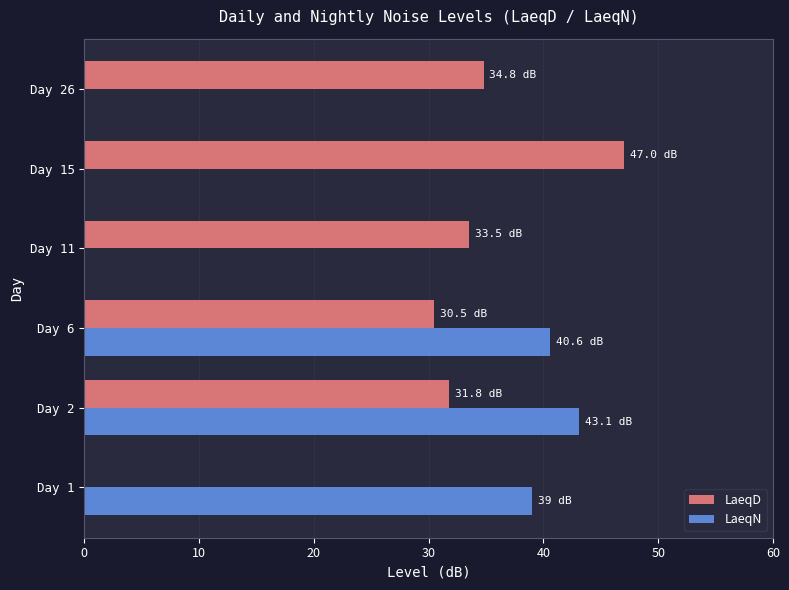

How many data points does each series have?

6